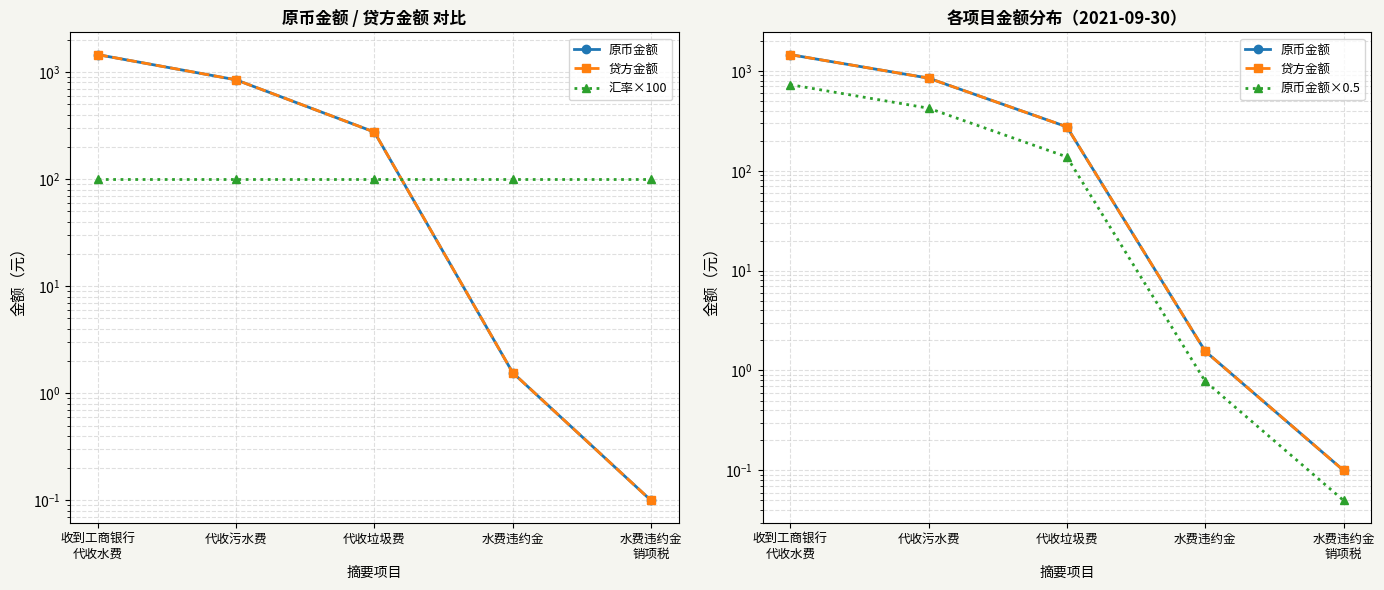

What position from the right is 代收污水费?

4